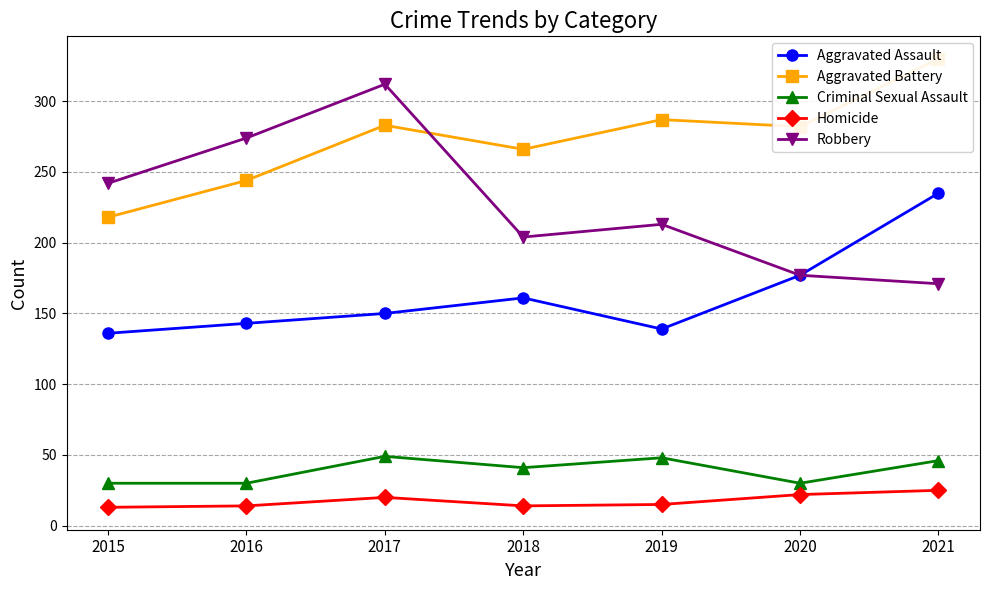

How many interior local peaks does the Robbery series have?

2